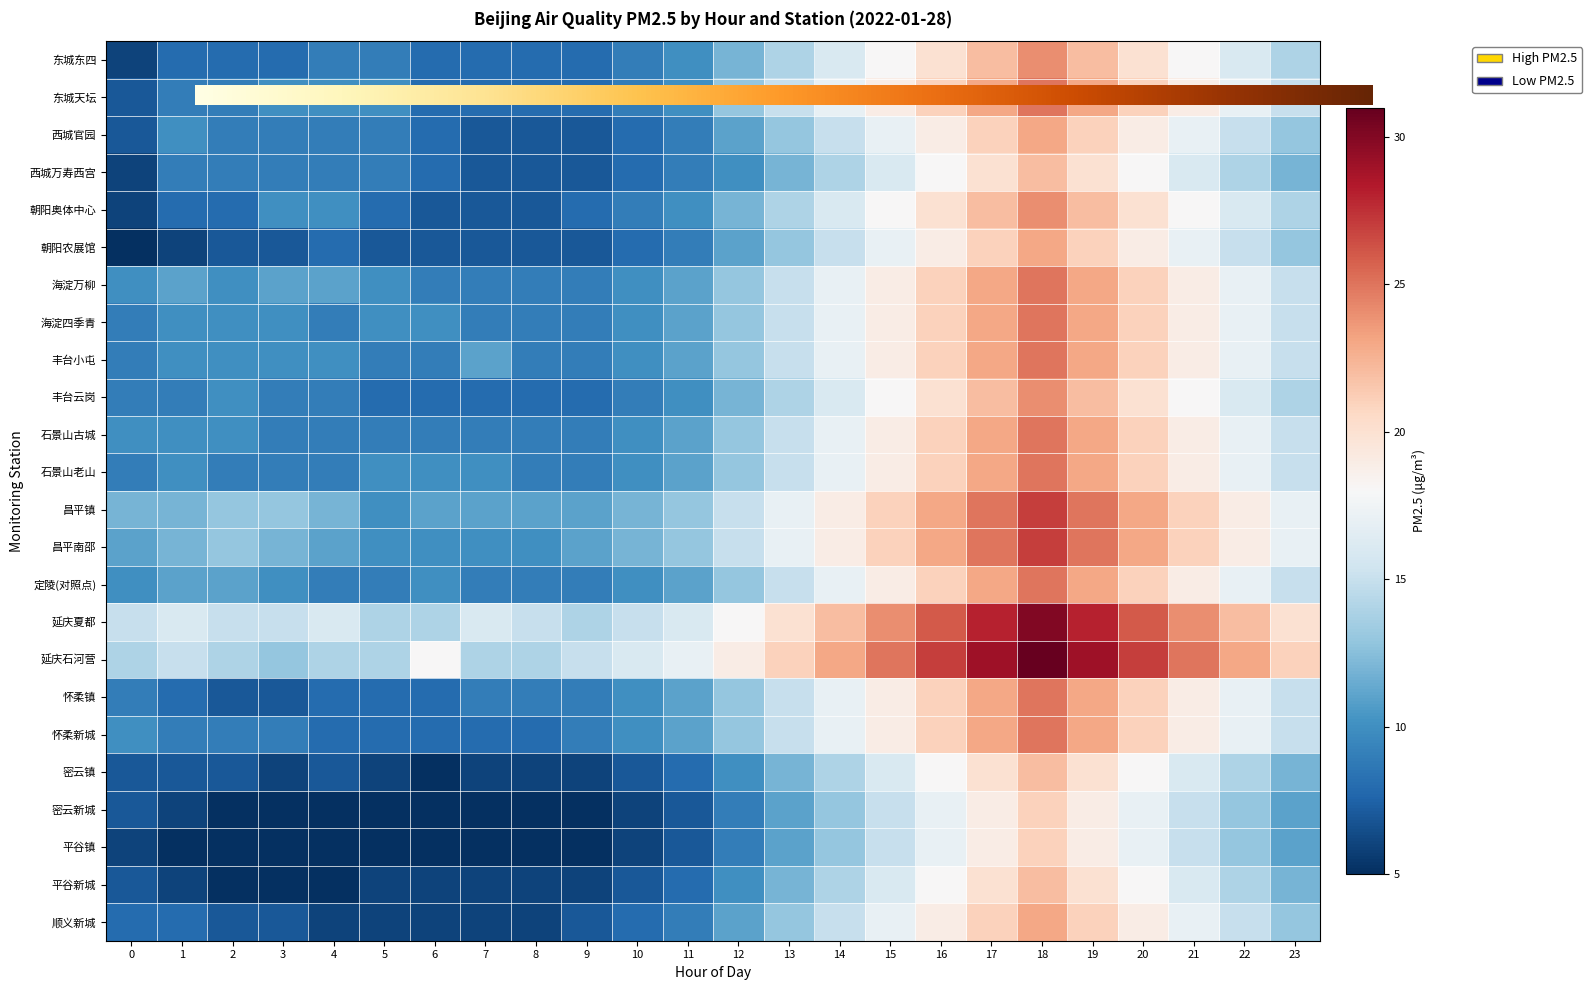

What is the total value across all series at 14?

397